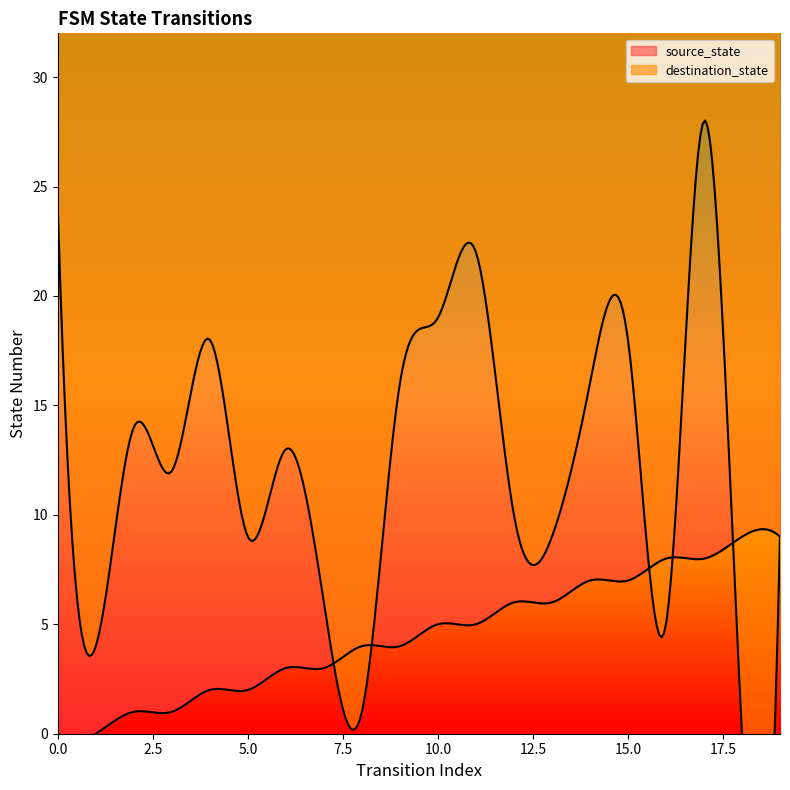

Between 1 and 17, which series saw the biggest shift?

destination_state